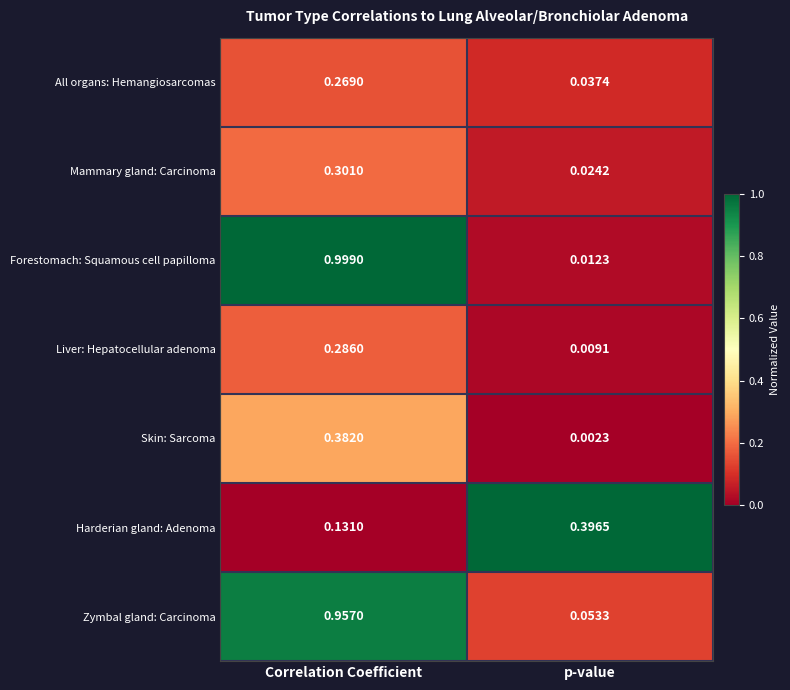

At which label is Liver: Hepatocellular adenoma closest to 0?

p-value